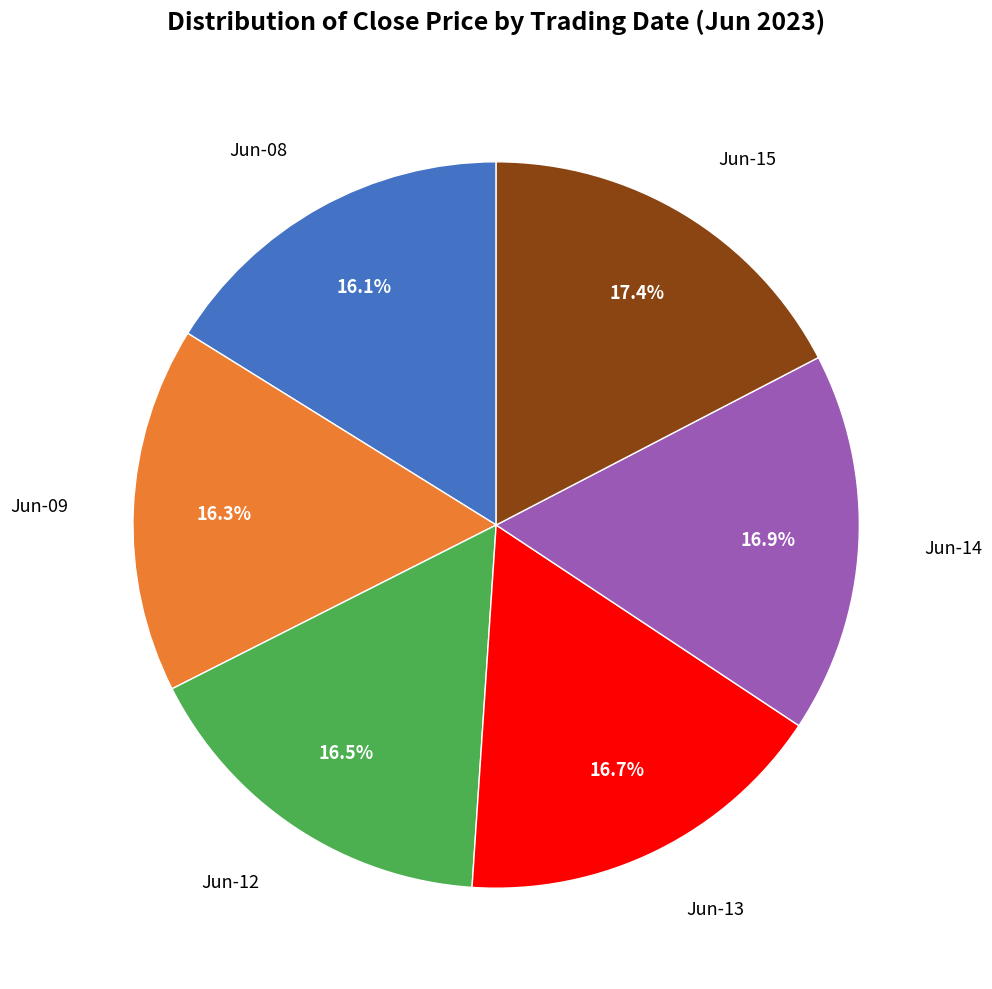

Is there a majority slice in this chart?

No